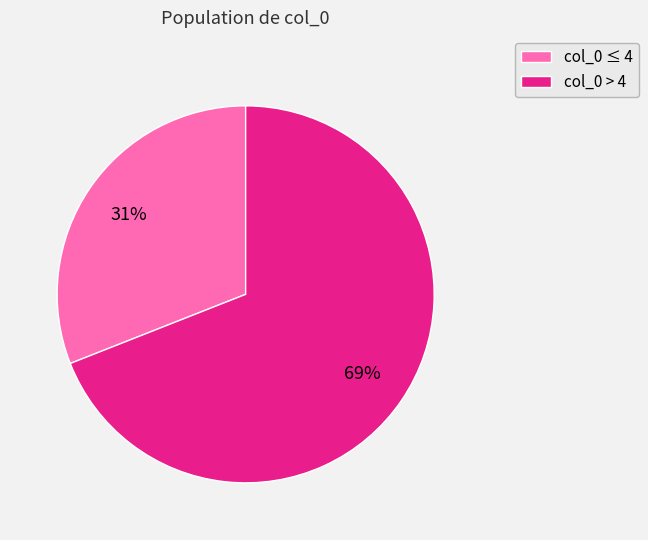

Does any single category account for the majority?

Yes